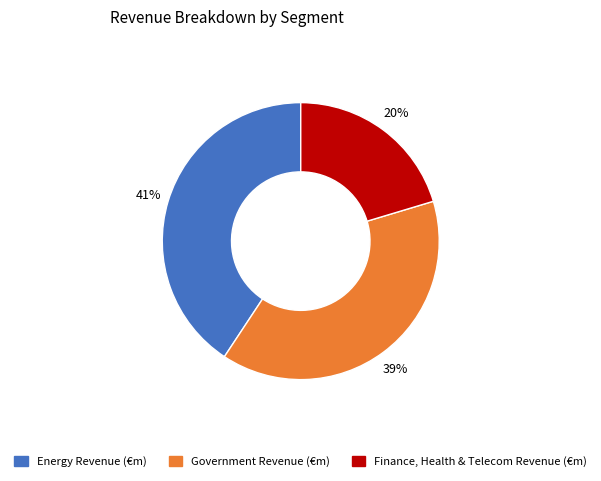

Which has a higher value, Energy Revenue (€m) or Government Revenue (€m)?

Energy Revenue (€m)